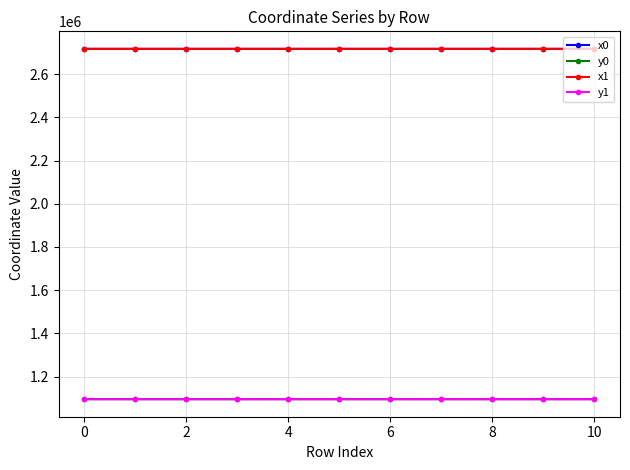

True or false: x0 has more than 1 interior local peaks.

True